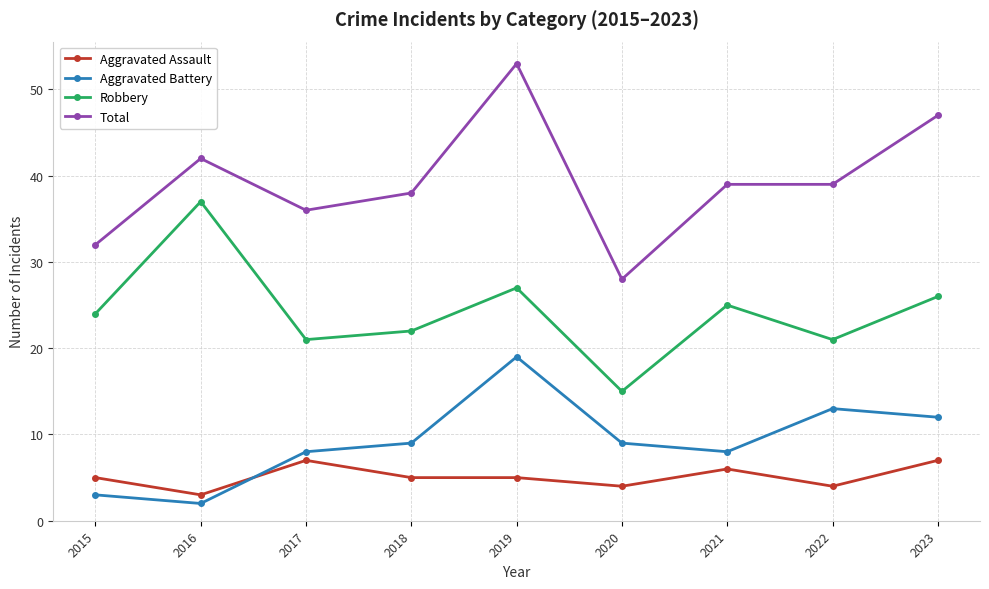

At 2018, list the series in order from smallest to largest.

Aggravated Assault, Aggravated Battery, Robbery, Total